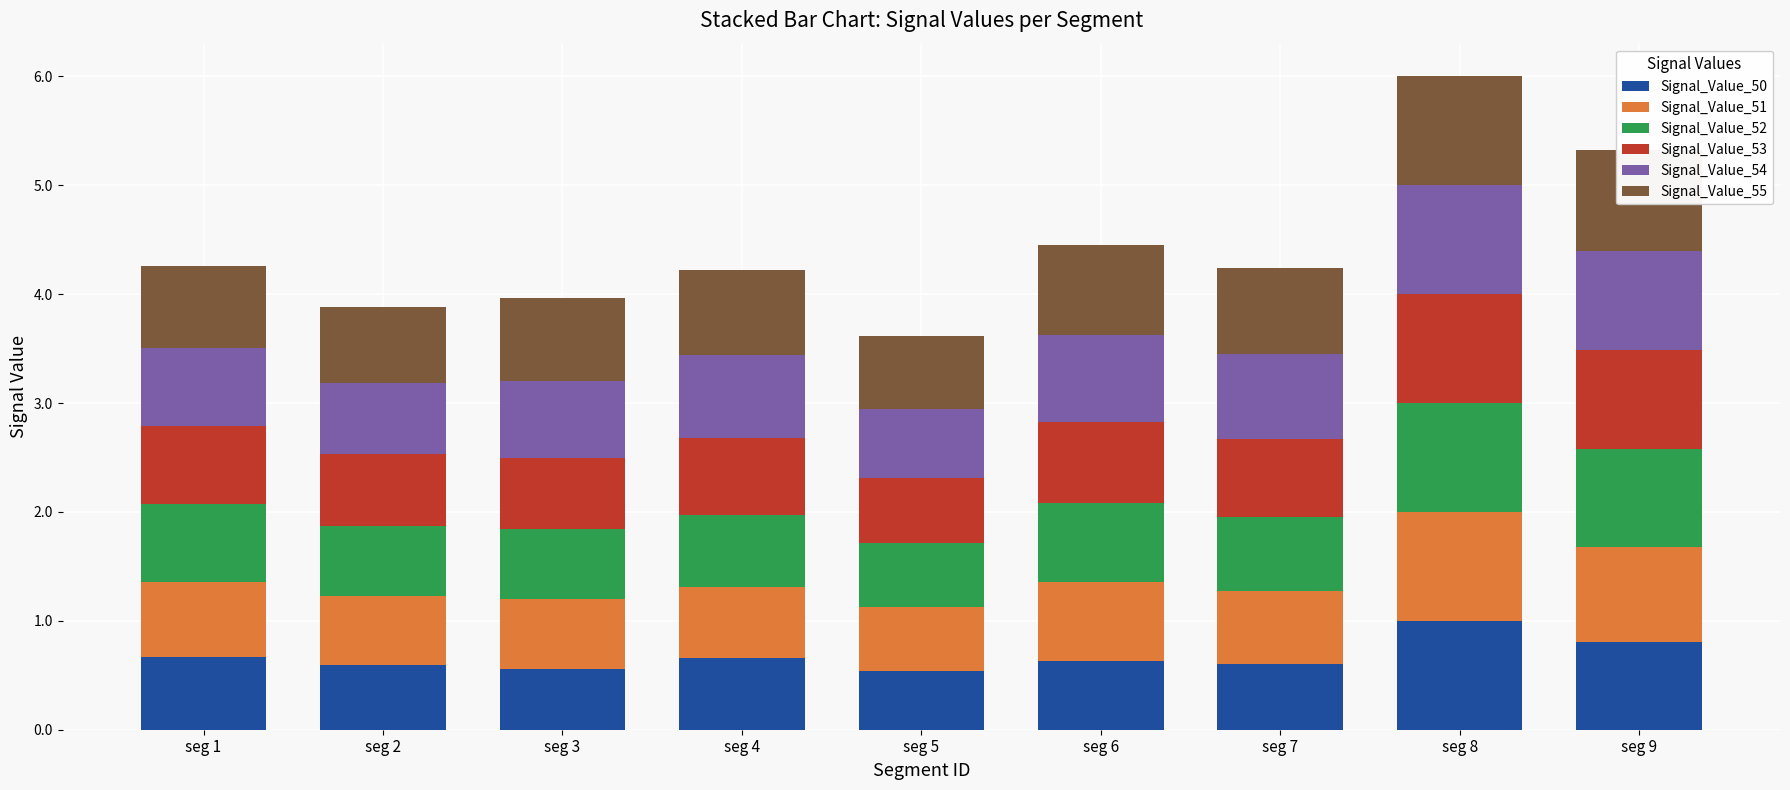

What is the minimum value for Signal_Value_50?

0.5